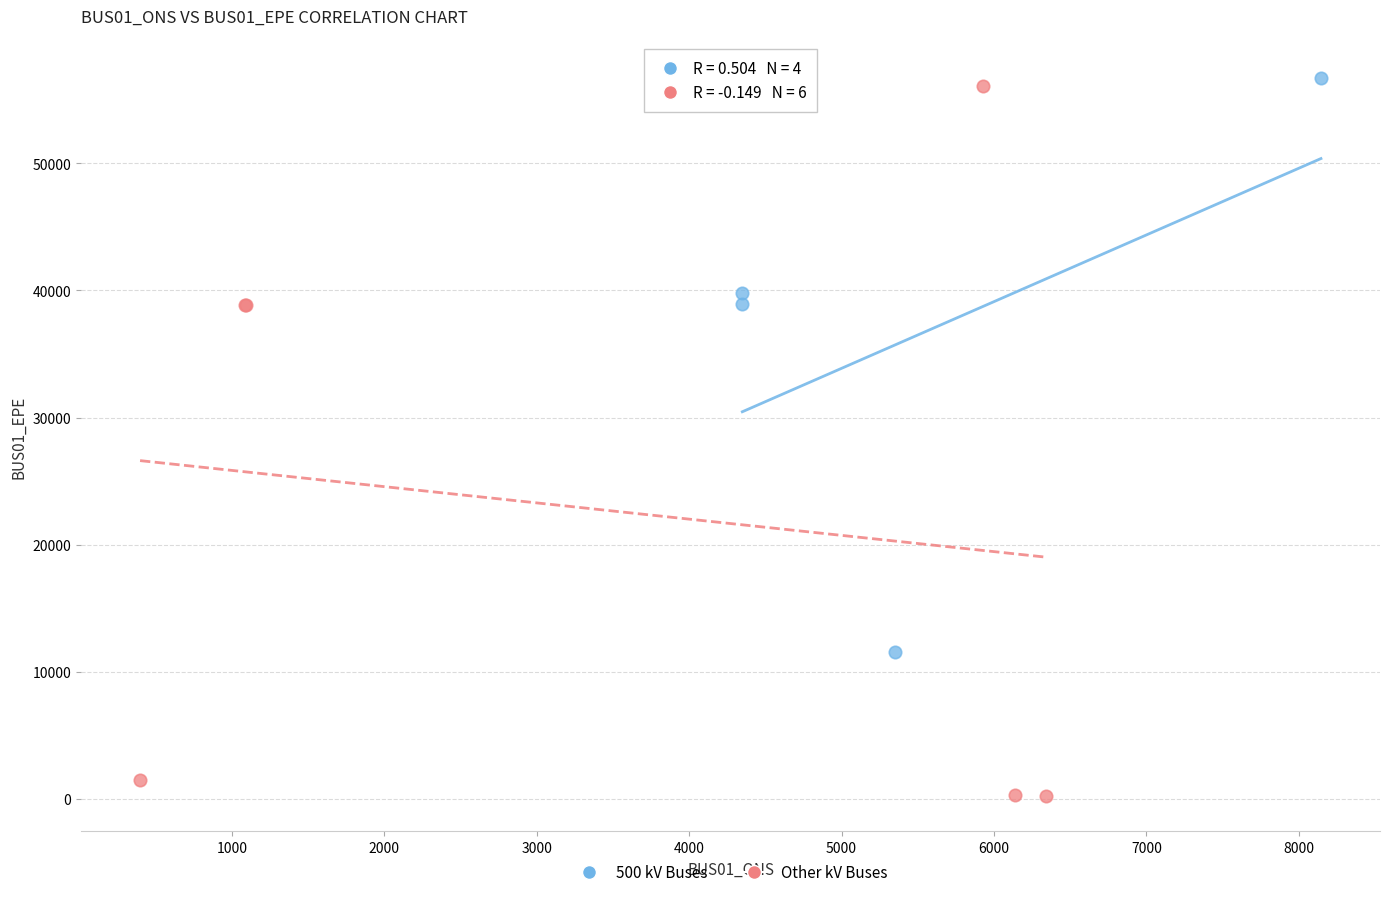

Which series contains the lowest Y value?

Other kV Buses